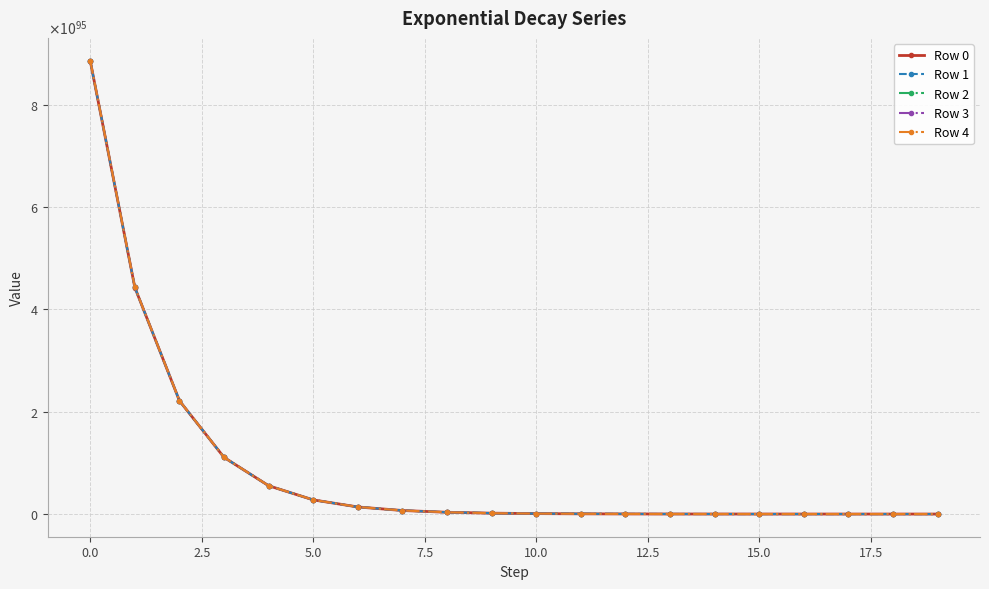

What are all the series names shown in the legend?

Row 0, Row 1, Row 2, Row 3, Row 4